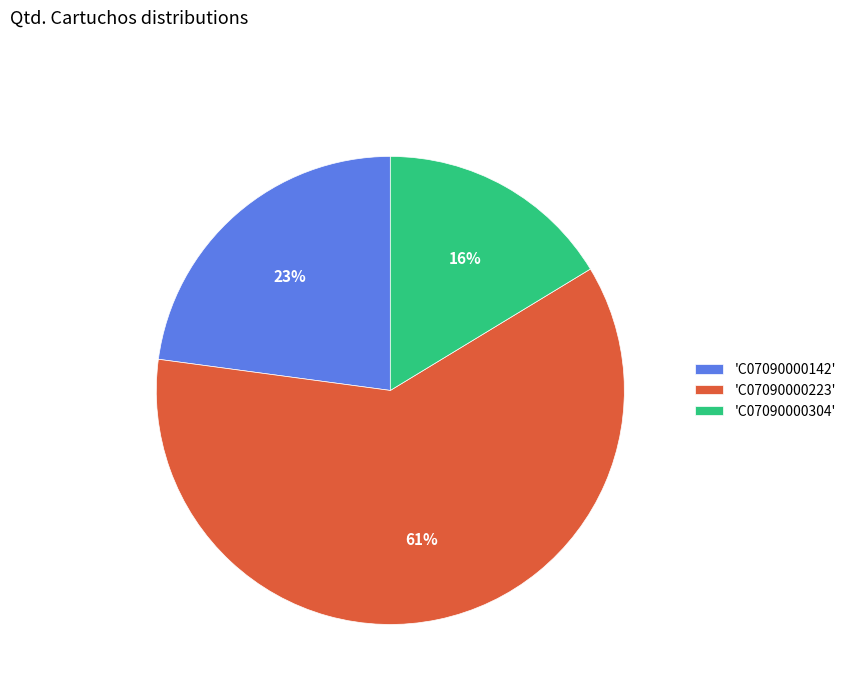

The 'C07090000304' slice represents 16% of the pie. True or false?

True